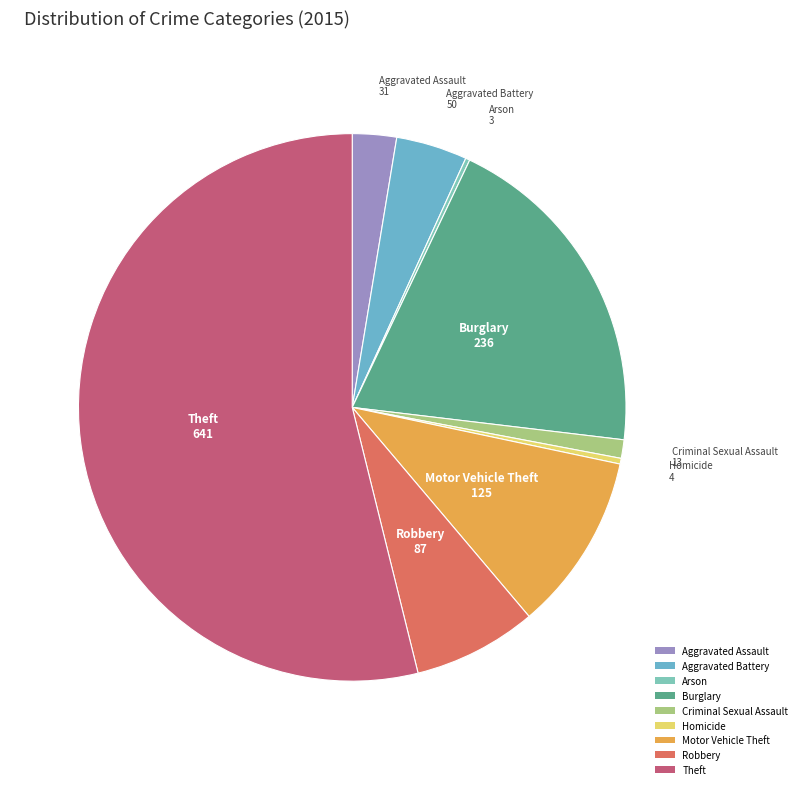

Is the sum of Motor Vehicle Theft and Aggravated Assault greater than half?

No